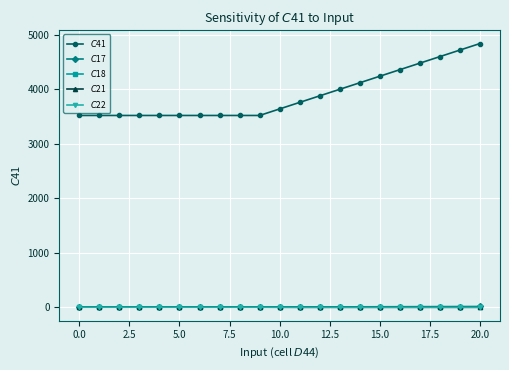

What is the highest value of the $C$22 series?

2